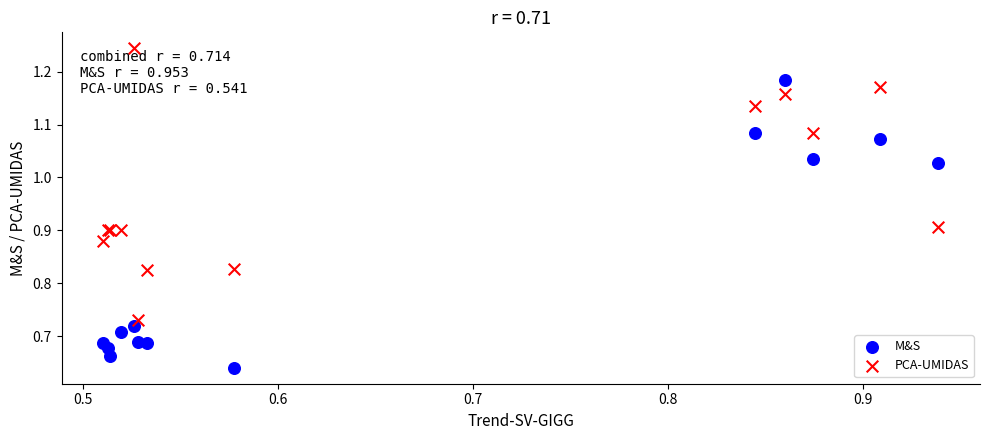

Which series contains the lowest Y value?

M&S